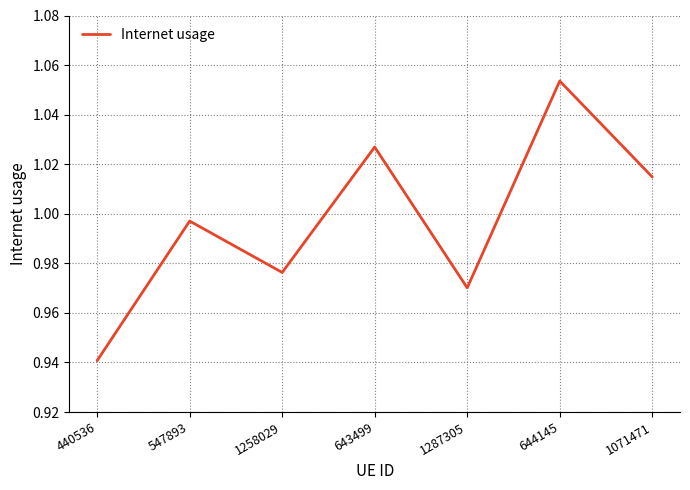

What position from the right is 1071471?

1